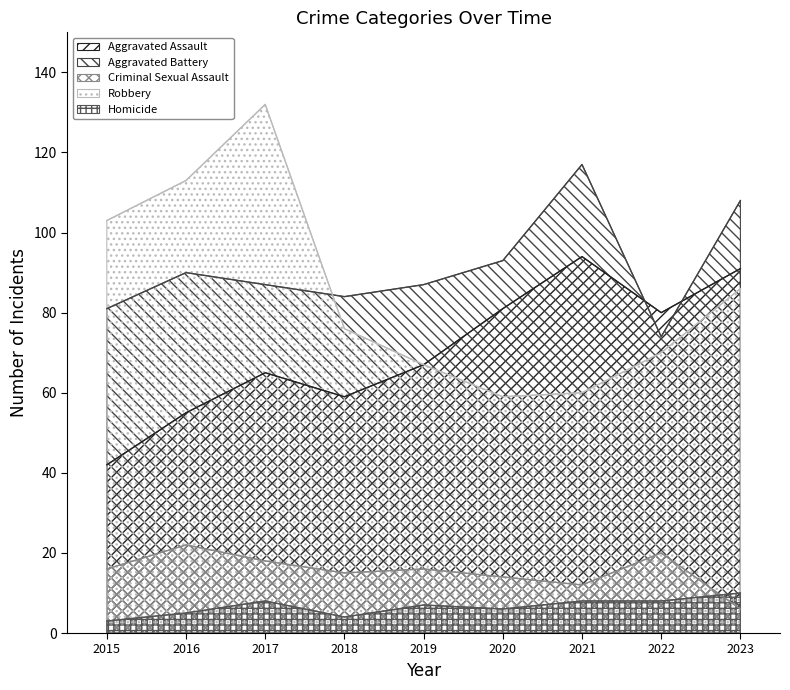

What is the value of the Aggravated Assault point at the 2nd from the left?

55